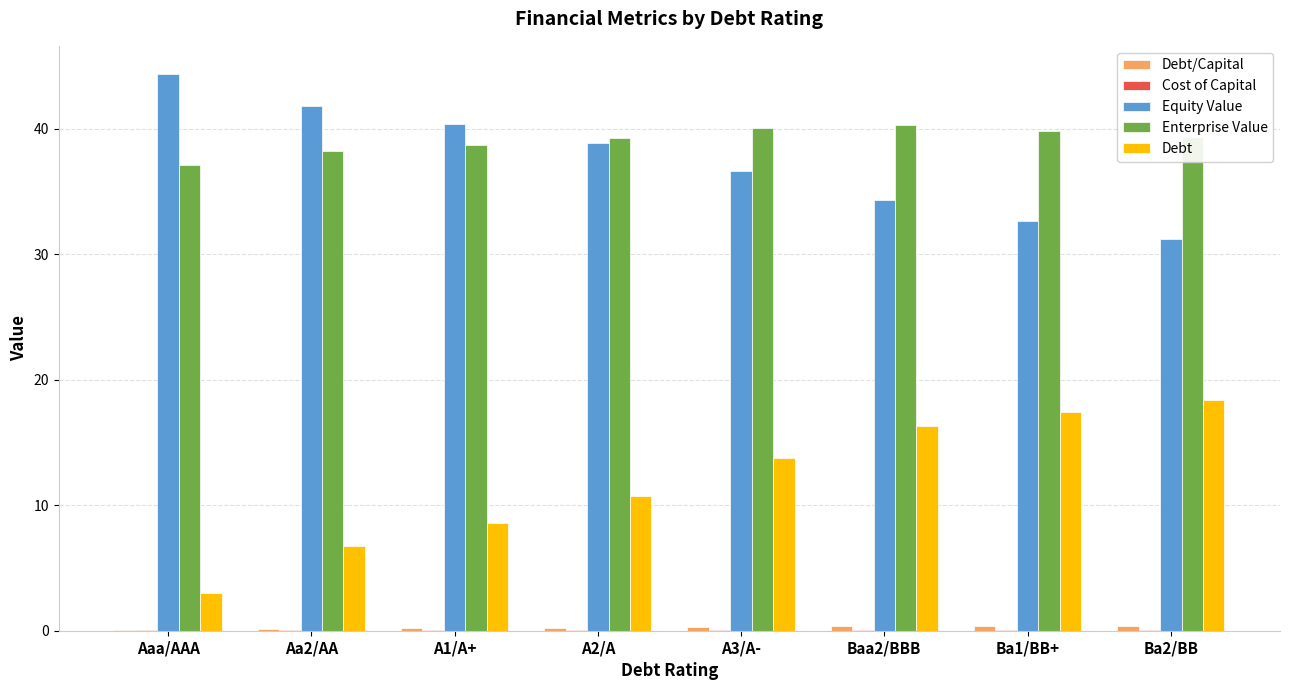

Is it true that Enterprise Value equals 38.7 at A1/A+?

True